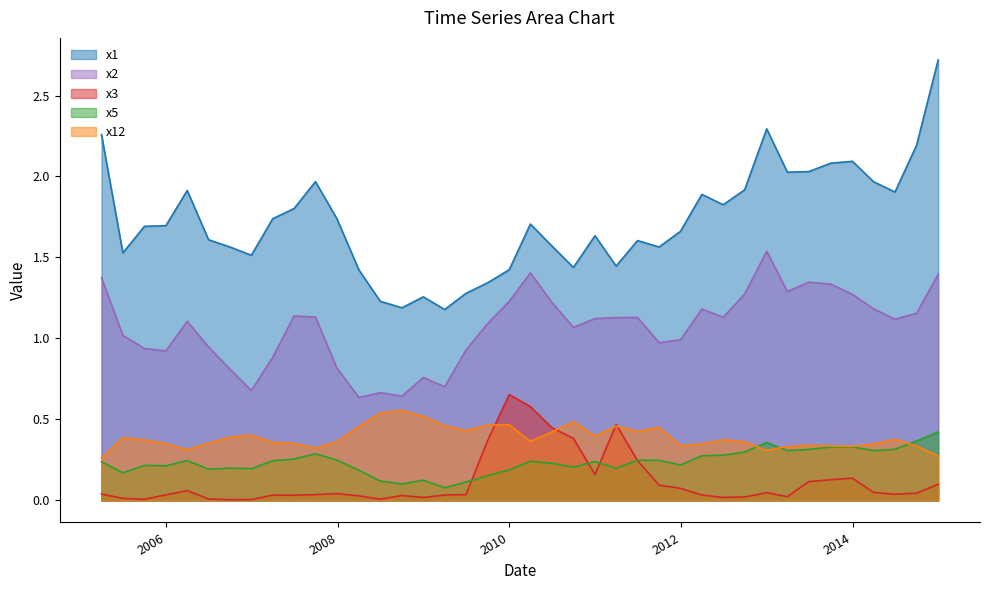

True or false: x2 and x12 intersect in this chart.

False